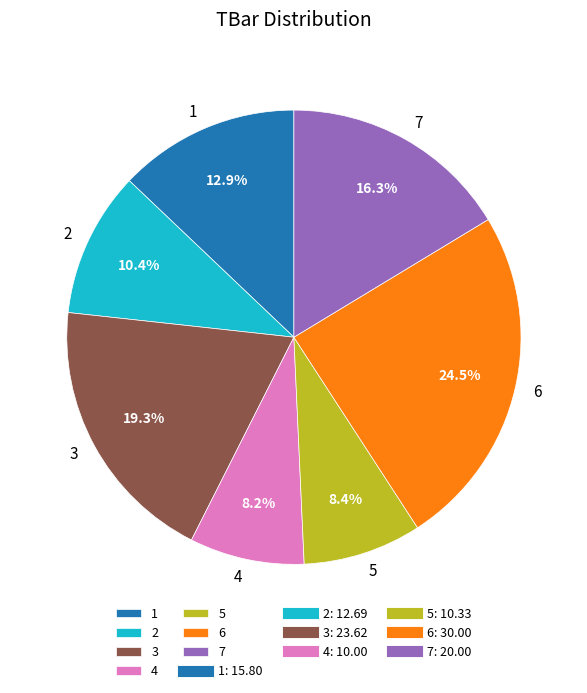

Count the number of slices in the pie.

7